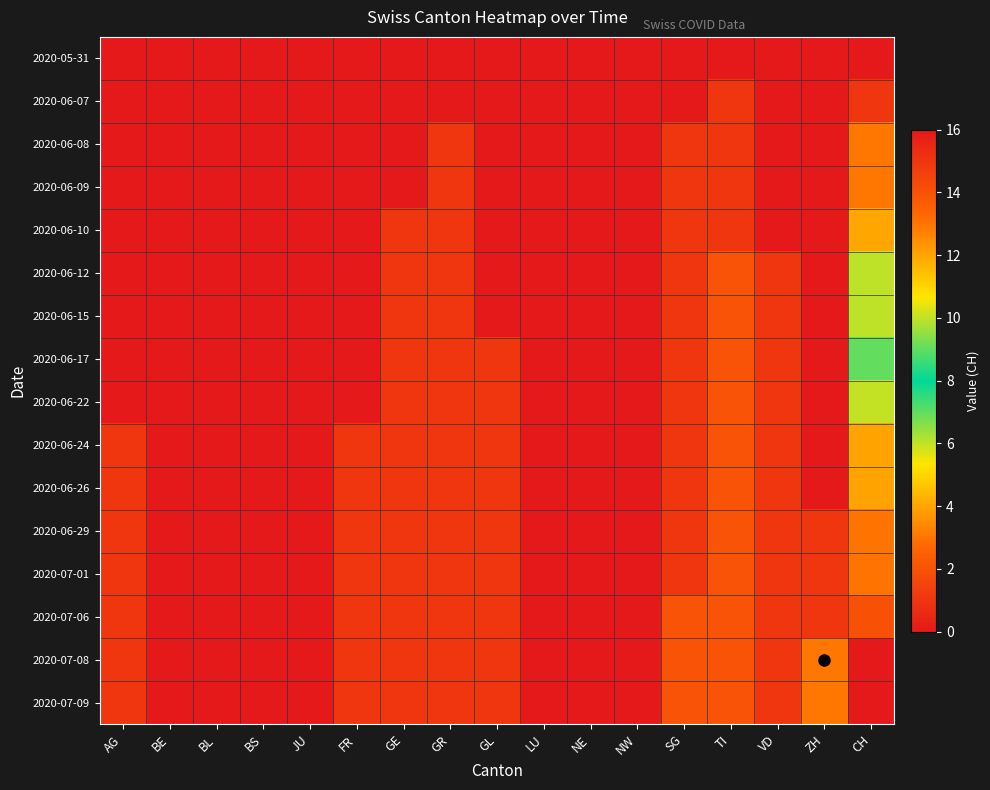

At which category is the sum across all series the highest?

CH